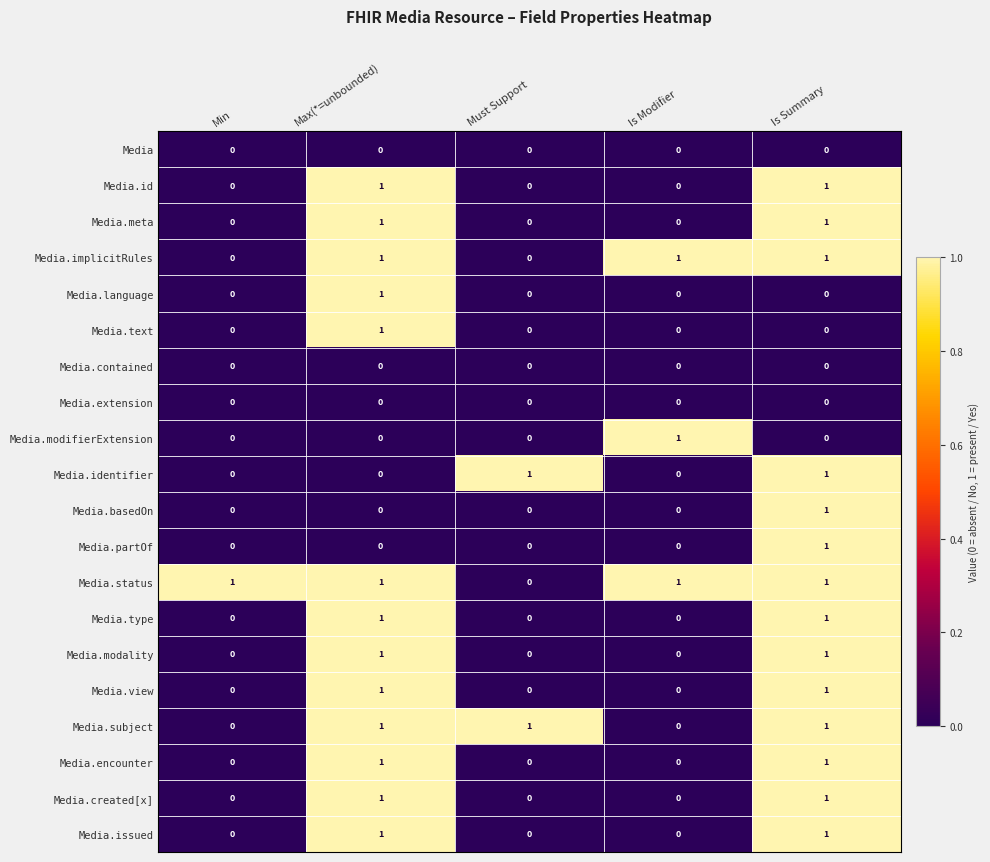

Which series has the largest total across all categories?

Media.status